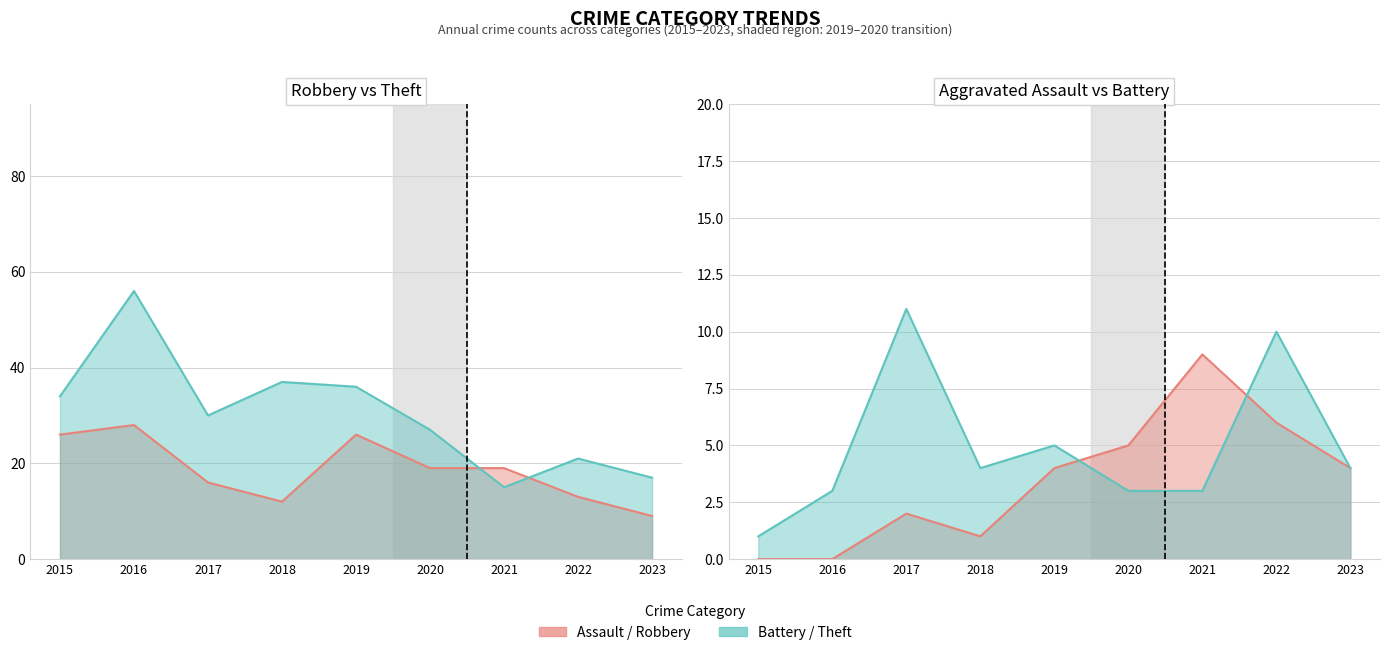

What is the value of the Aggravated Battery point at the 7th from the left?

3